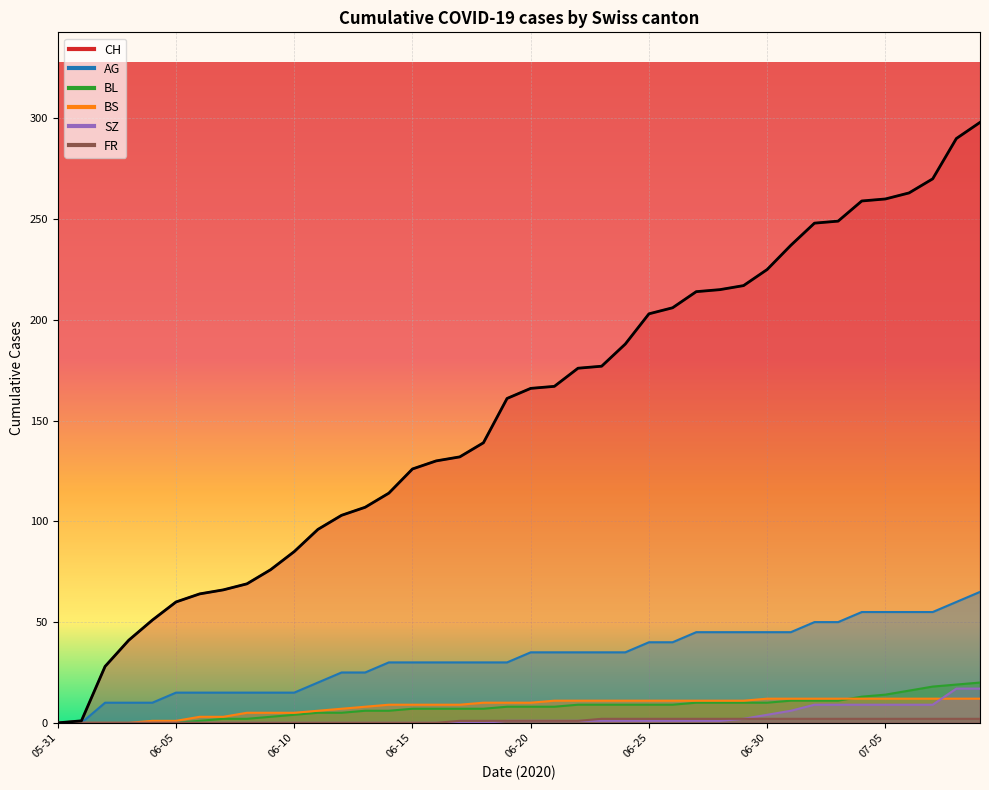

Rank the categories by BS value from lowest to highest.

2020-05-31, 2020-06-01, 2020-06-02, 2020-06-03, 2020-06-04, 2020-06-05, 2020-06-06, 2020-06-07, 2020-06-08, 2020-06-09, 2020-06-10, 2020-06-11, 2020-06-12, 2020-06-13, 2020-06-14, 2020-06-15, 2020-06-16, 2020-06-17, 2020-06-18, 2020-06-19, 2020-06-20, 2020-06-21, 2020-06-22, 2020-06-23, 2020-06-24, 2020-06-25, 2020-06-26, 2020-06-27, 2020-06-28, 2020-06-29, 2020-06-30, 2020-07-01, 2020-07-02, 2020-07-03, 2020-07-04, 2020-07-05, 2020-07-06, 2020-07-07, 2020-07-08, 2020-07-09